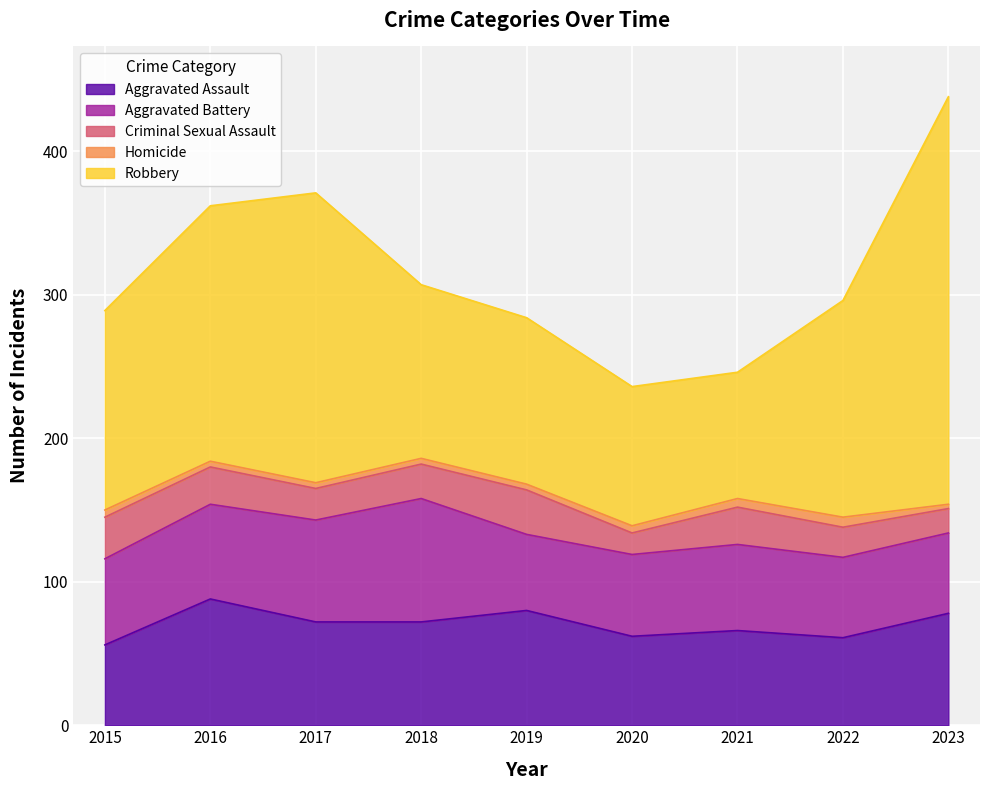

Is it true that Aggravated Battery equals 53 at 2019?

True